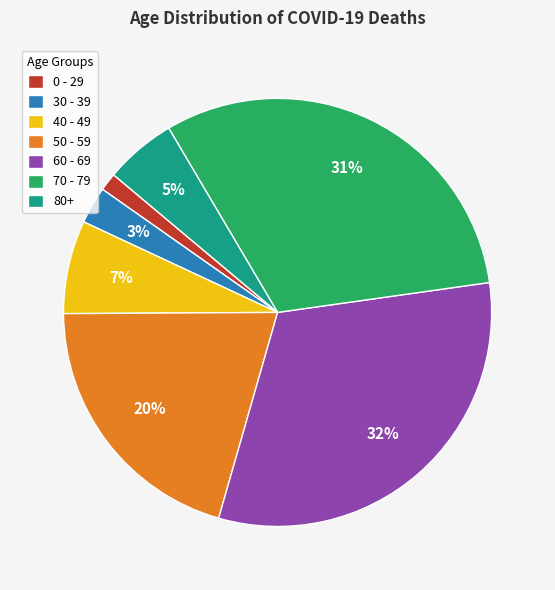

Count the number of slices in the pie.

7